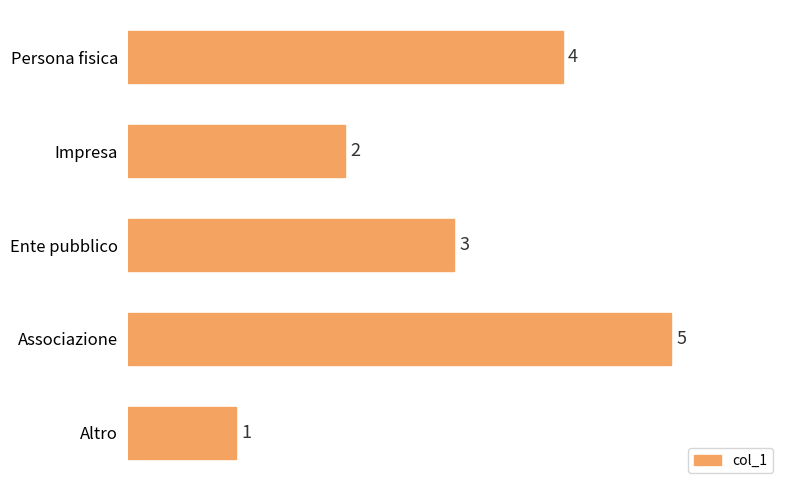

Rank the categories by value from highest to lowest.

Associazione, Persona fisica, Ente pubblico, Impresa, Altro